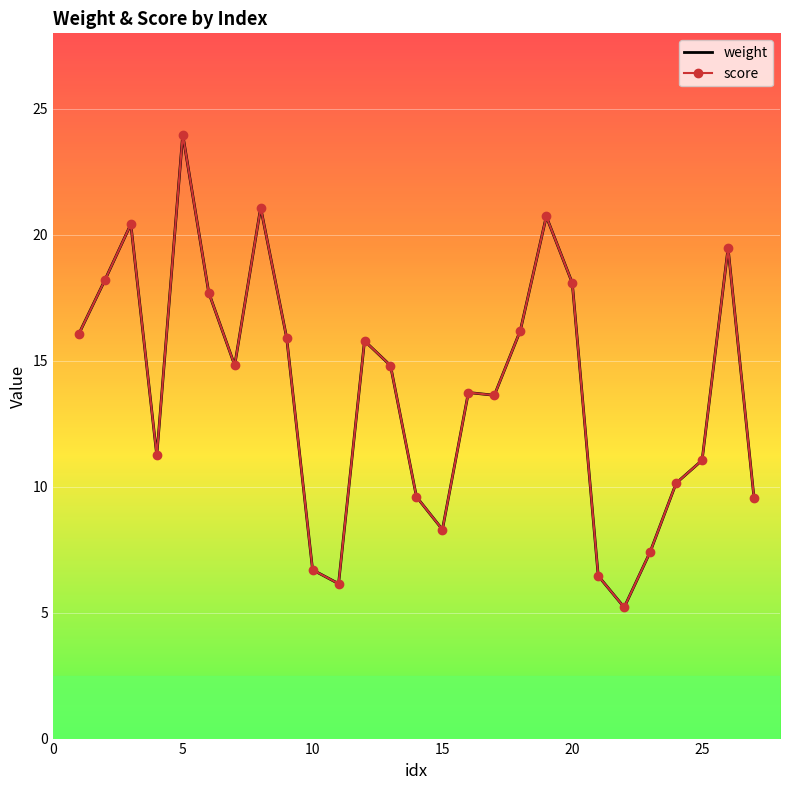

Does the chart have visible grid lines?

Yes